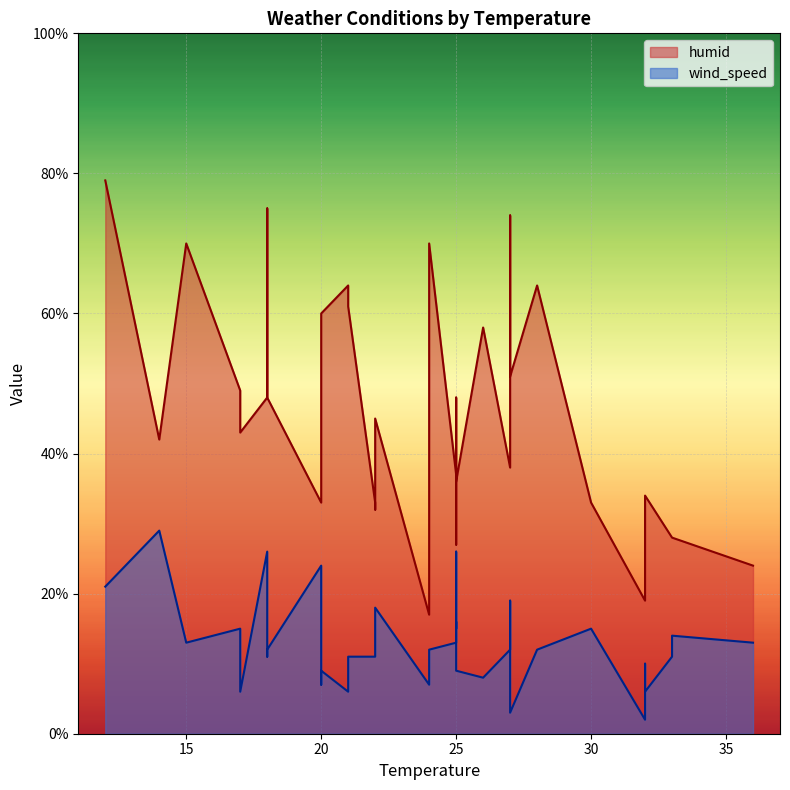

Which has a higher value, 24 or 27?

27